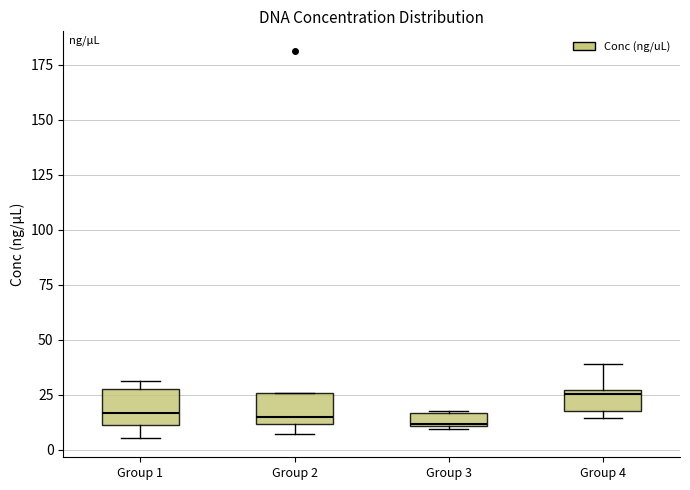

Where is the lower edge of the box for Group 3 on the y-axis? The values are not printed on the chart, so give them approximately, as read against the axis.

10